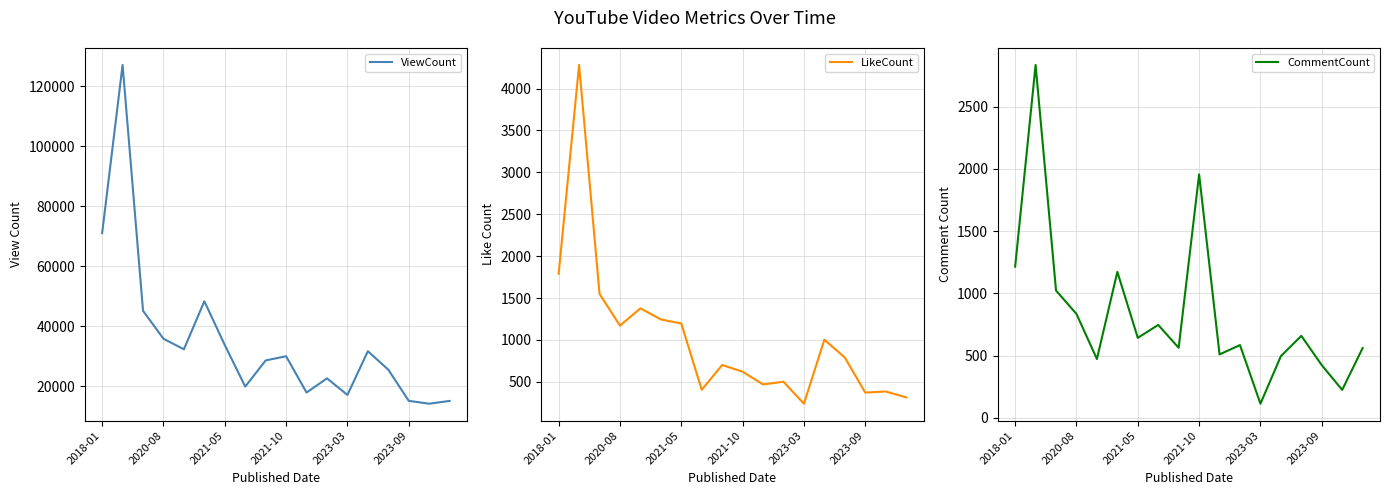

True or false: CommentCount and ViewCount cross at least once.

False